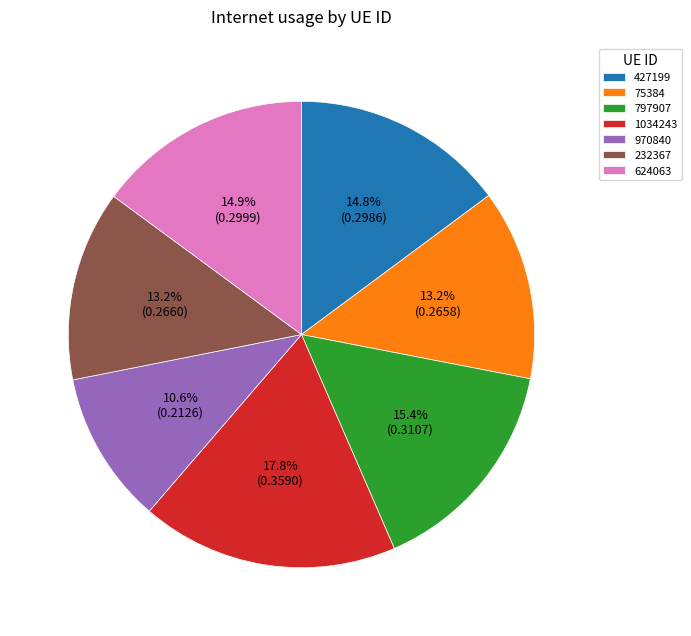

How many segments does this pie chart have?

7